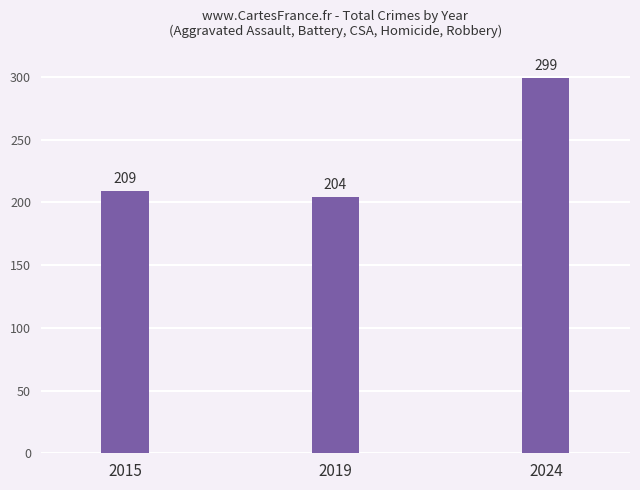

Approximately how many times larger is the value at 2015 compared to 2019?

1.0